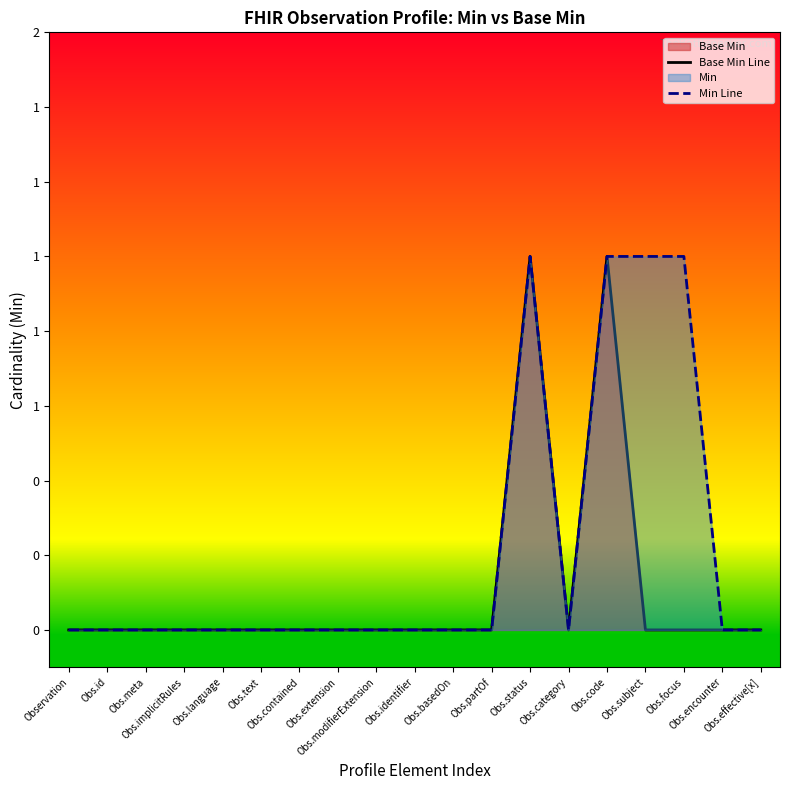

Which series has the largest range (max minus min)?

Base Min Line